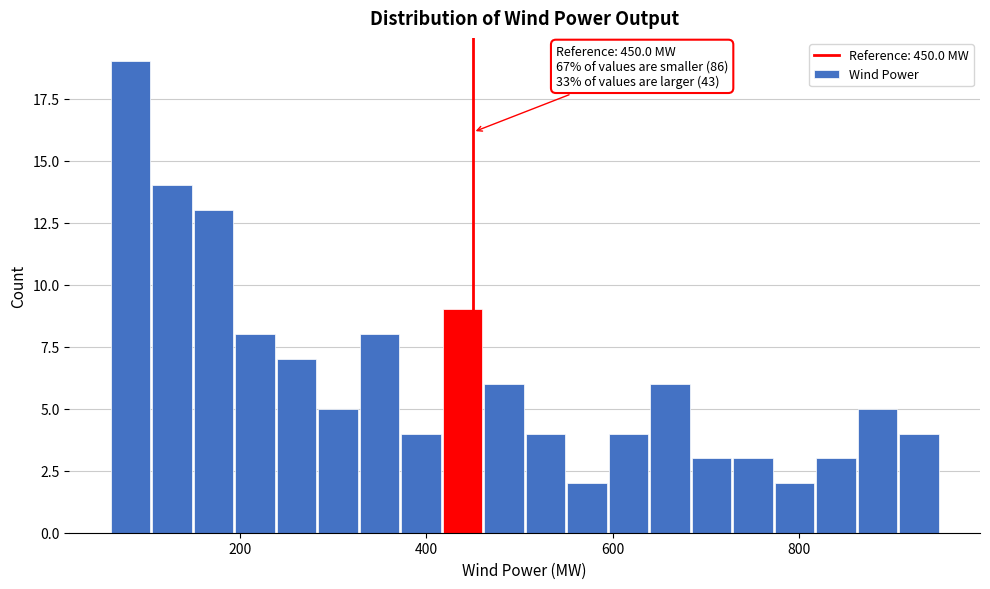

Read against the x-axis, roughly where is the centre of the tallest bar?

80